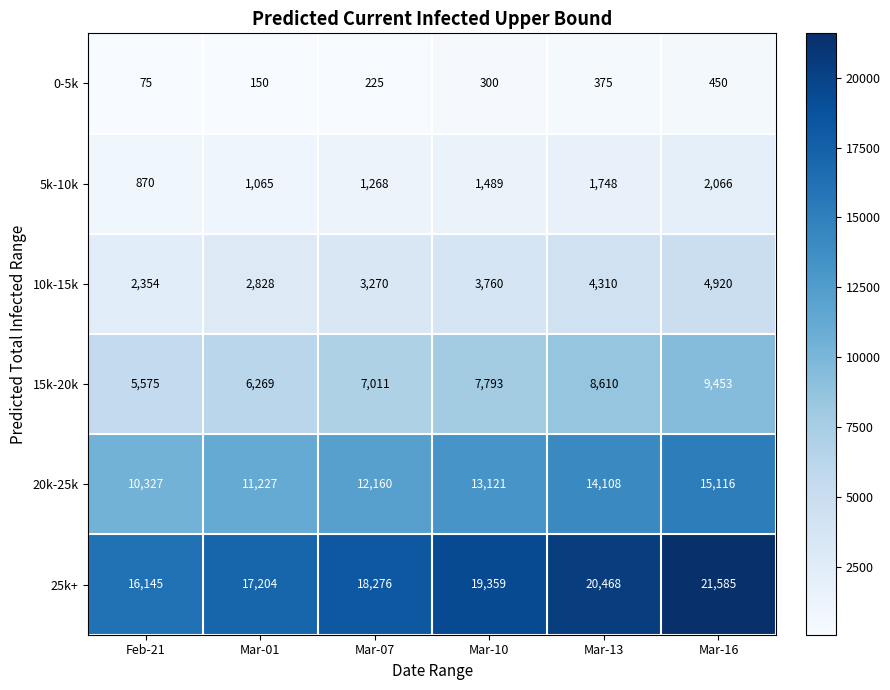

The value of 25k+ at Mar-07 is 18276. True or false?

True